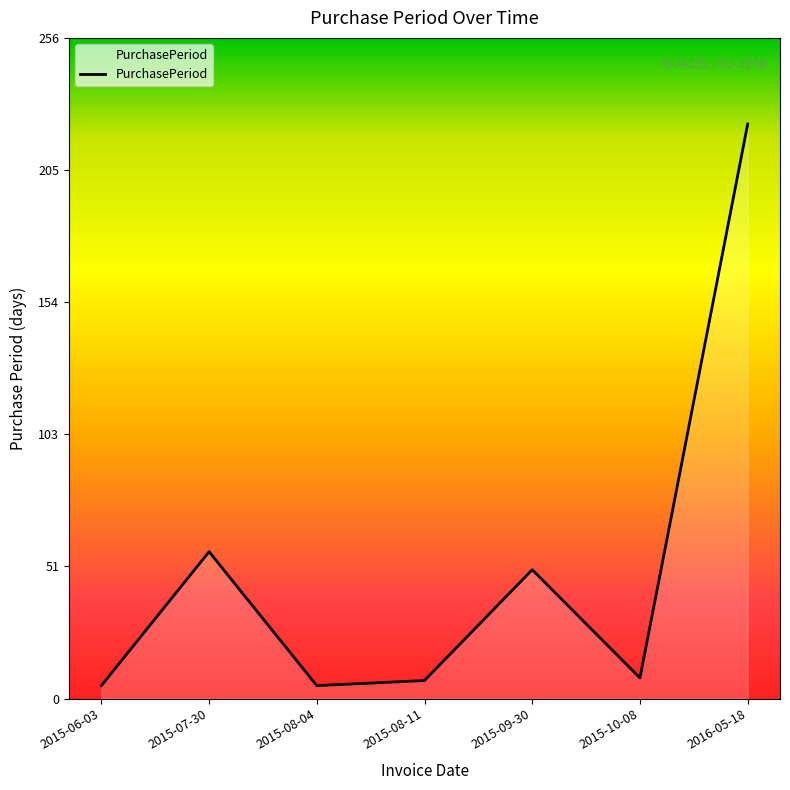

True or false: the data has more than 1 interior local peaks.

True